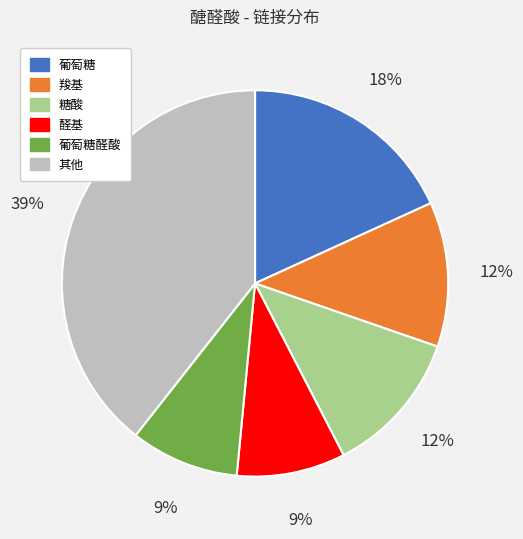

To the nearest percent, what is the average slice percentage?

17%